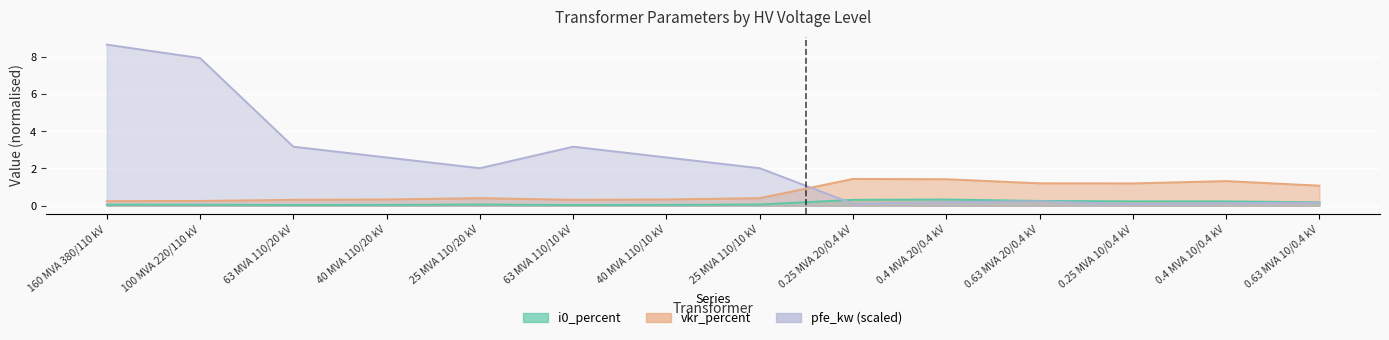

Which series ends up on top after the final intersection of pfe_kw and i0_percent?

i0_percent